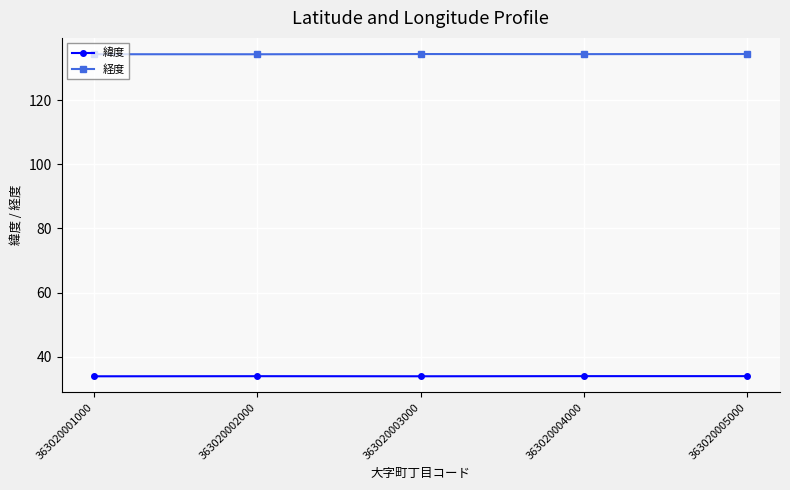

True or false: 緯度 has a value of 33.9 at 363020004000.

True